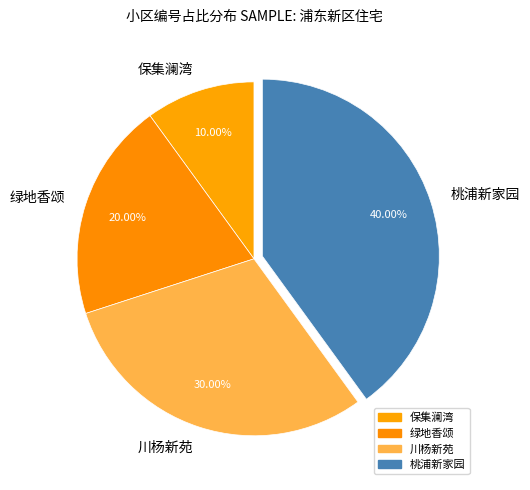

To the nearest percent, what percentage of the pie is 川杨新苑?

30%